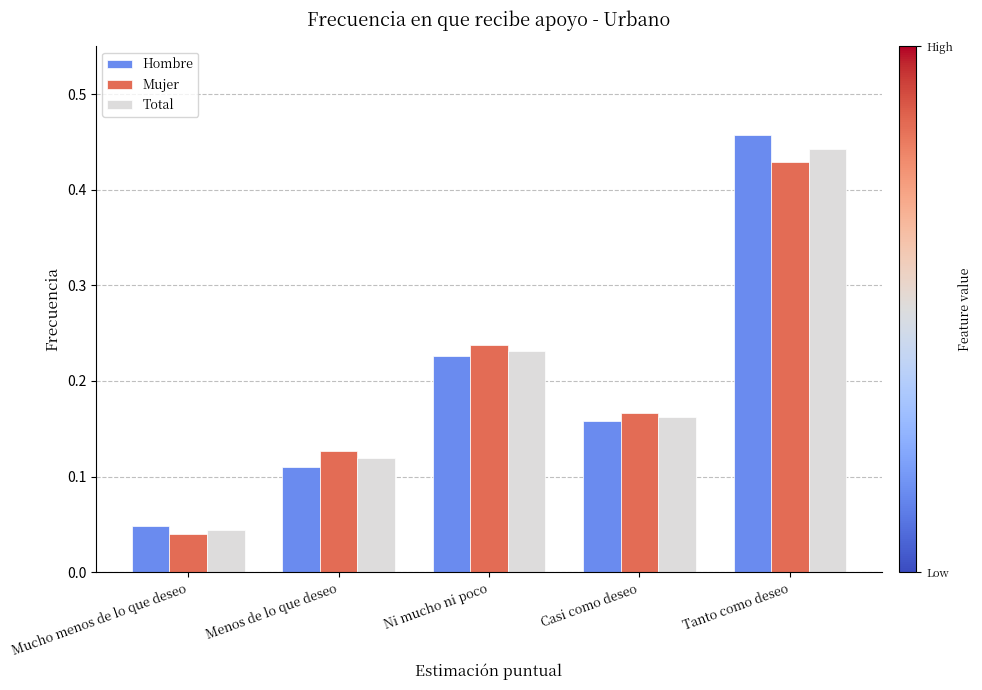

What is the label of the 4th bar from the left?

Casi como deseo